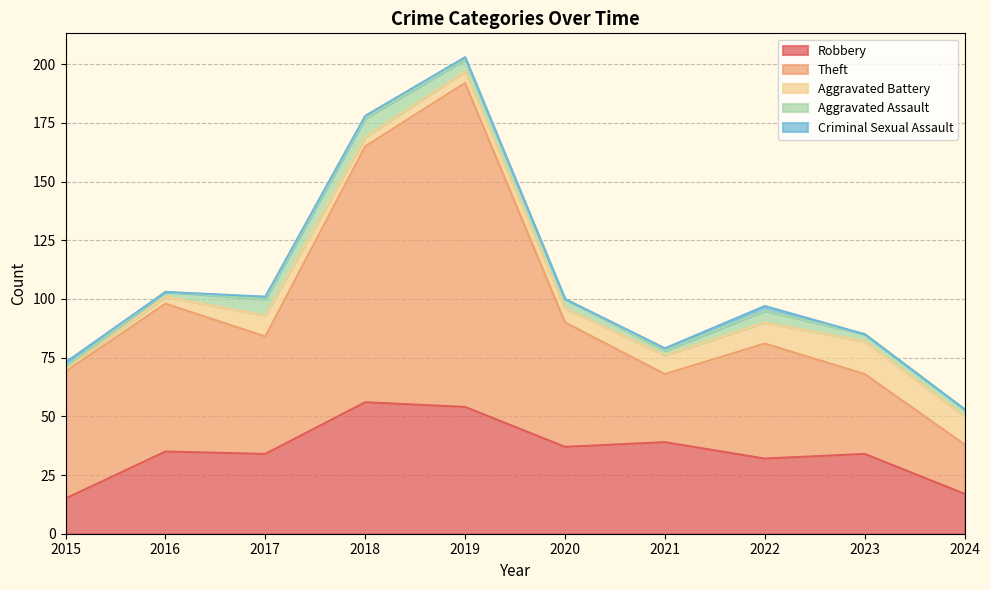

Which label corresponds to the smallest value in the chart?

2016